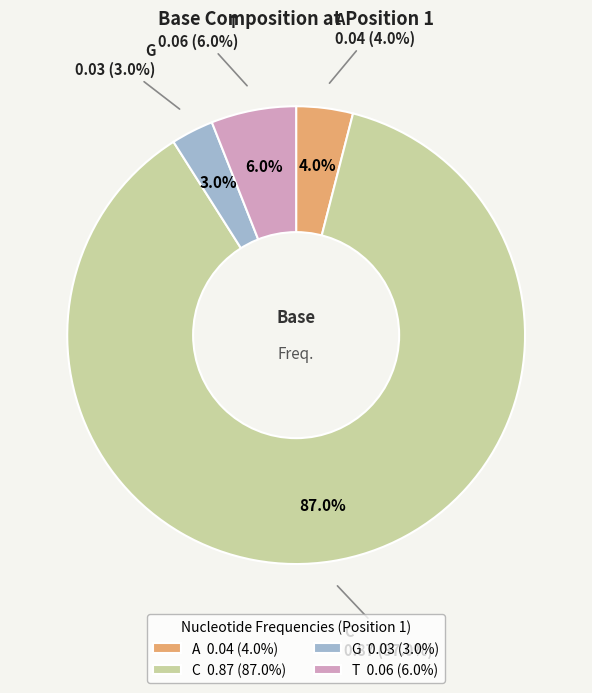

Is there a majority slice in this chart?

Yes